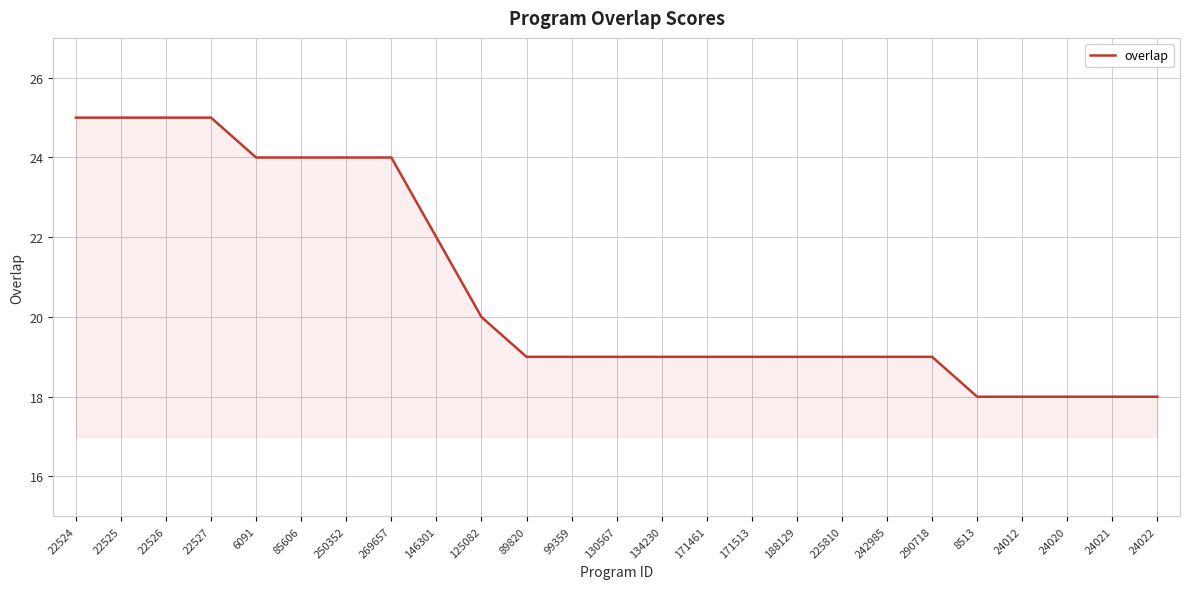

What is the greatest value displayed?

25